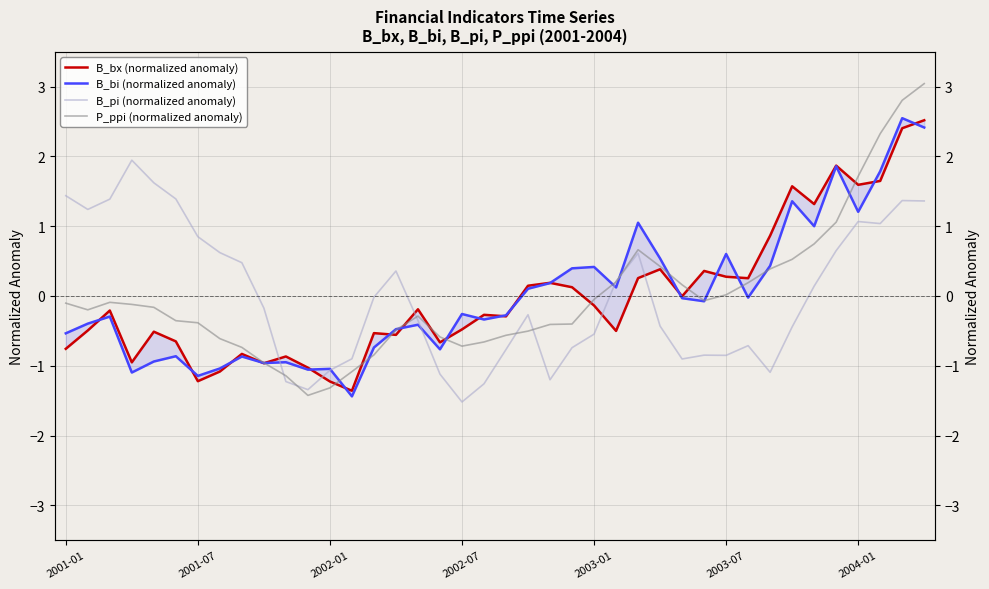

How many times do B_bi (normalized anomaly) and B_pi (normalized anomaly) cross each other?

5